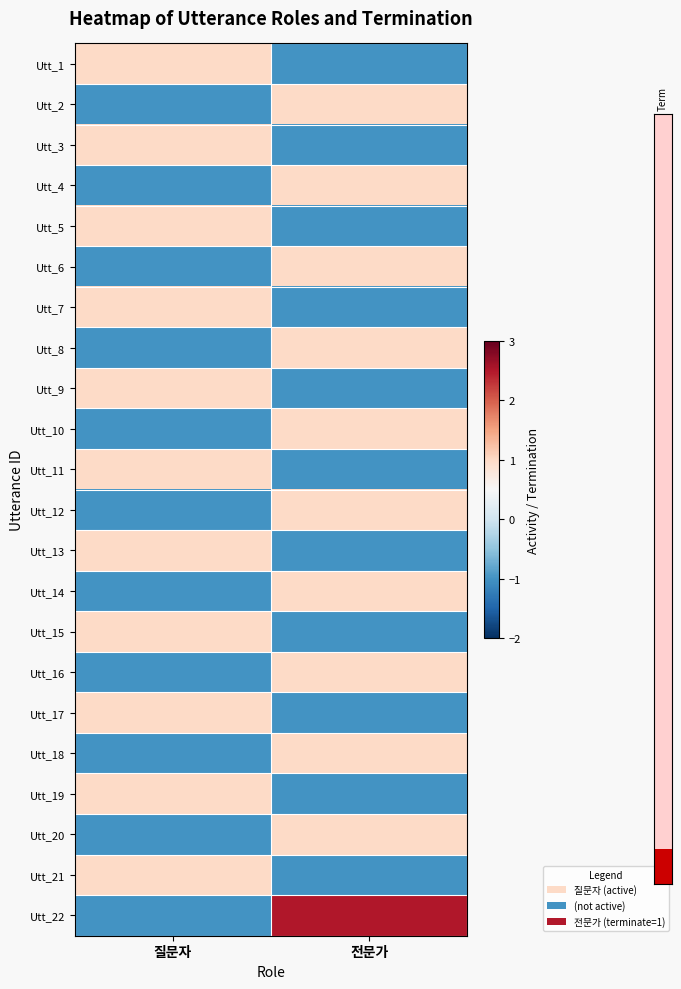

What is the total value across all series at 전문가?

1.5